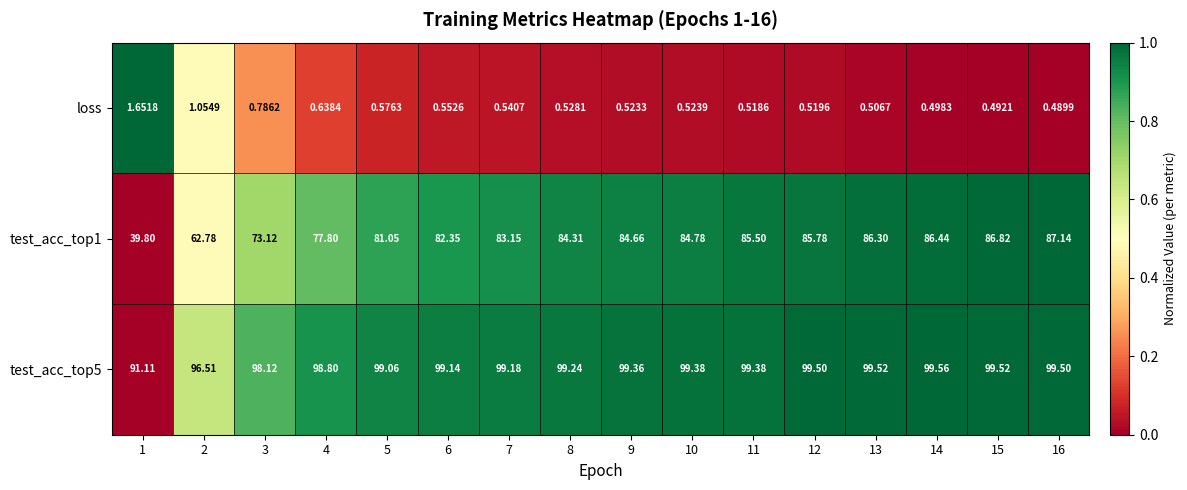

Is the value of loss at 15 greater than the value of test_acc_top1 at 7?

No